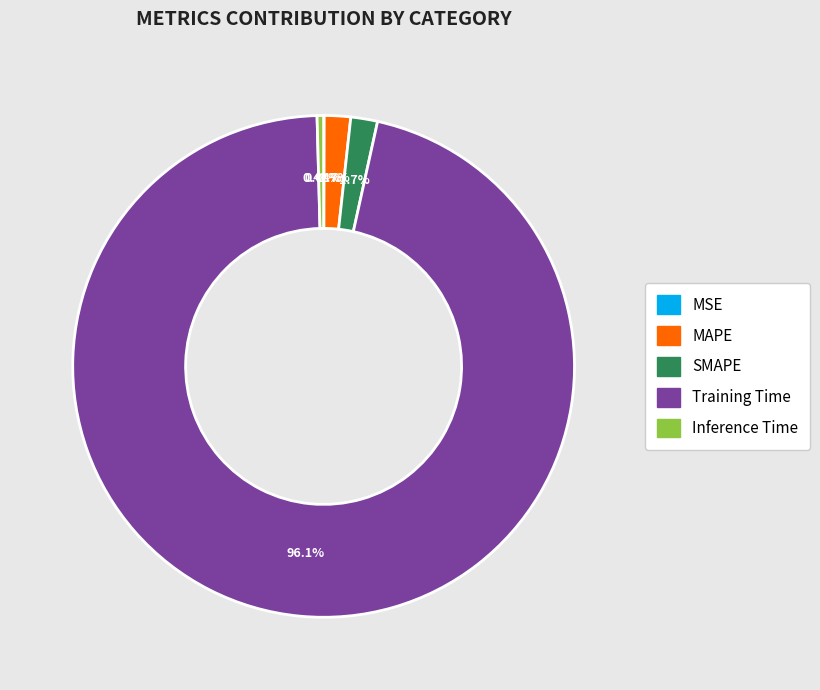

Is the sum of MAPE and Training Time greater than half?

Yes